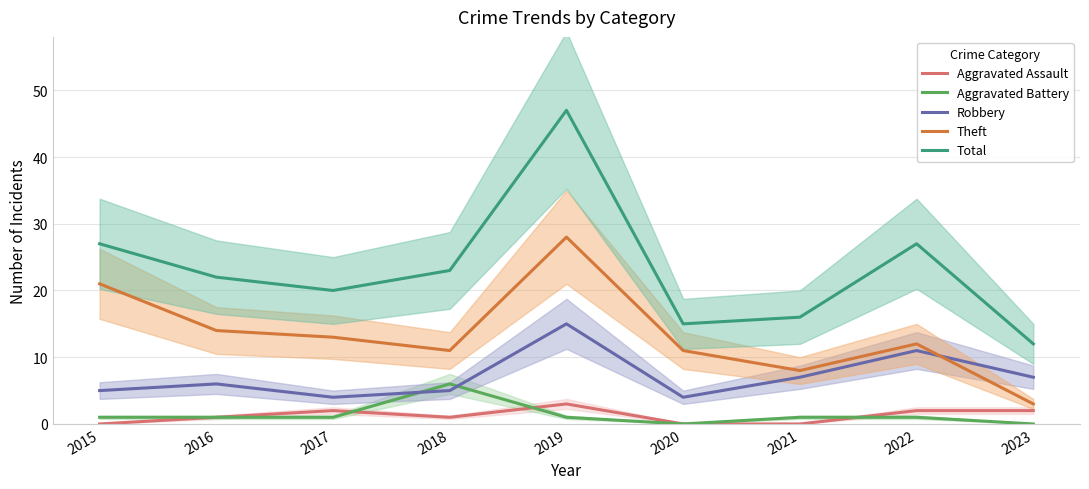

True or false: Theft and Aggravated Battery intersect in this chart.

False